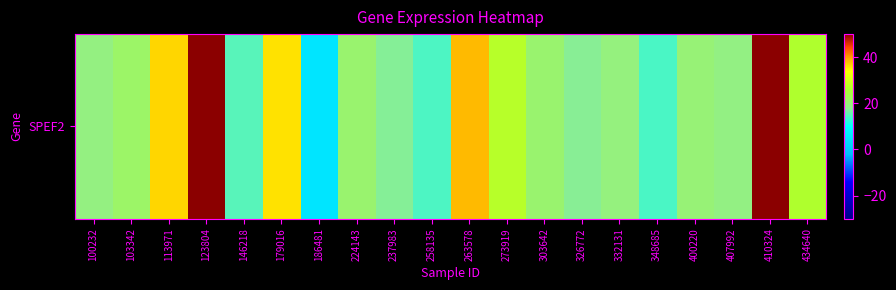

What is the greatest value displayed?

131.8